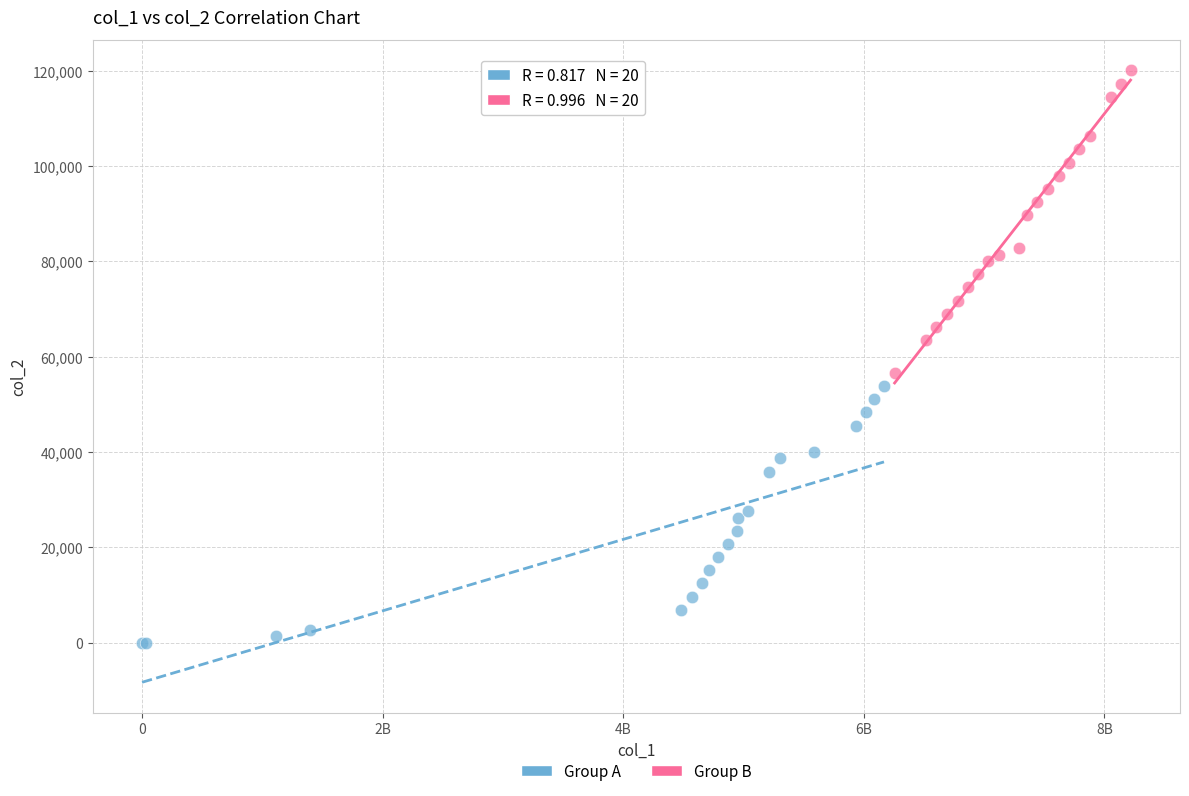

Which series reaches the minimum Y coordinate?

Group A